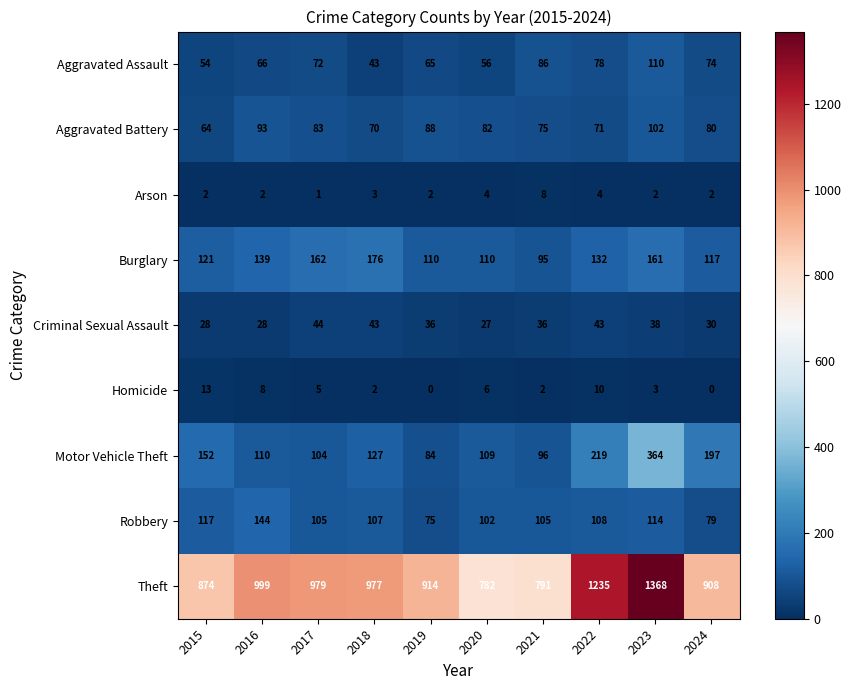

Between 2020 and 2024, which series saw the biggest shift?

Theft